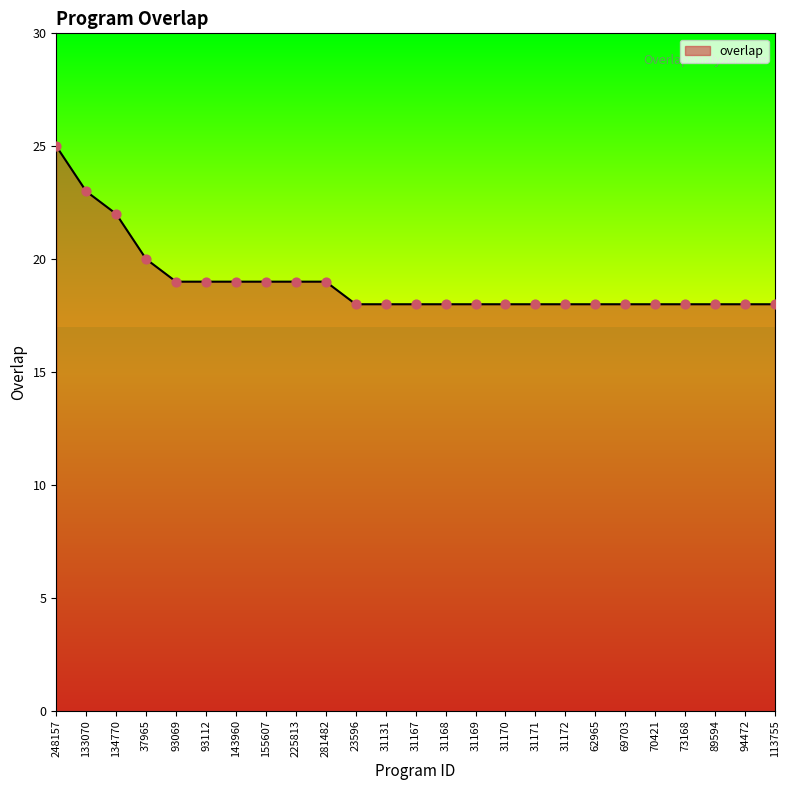

What is the ratio of the value at 31170 to the value at 31172?

1.0